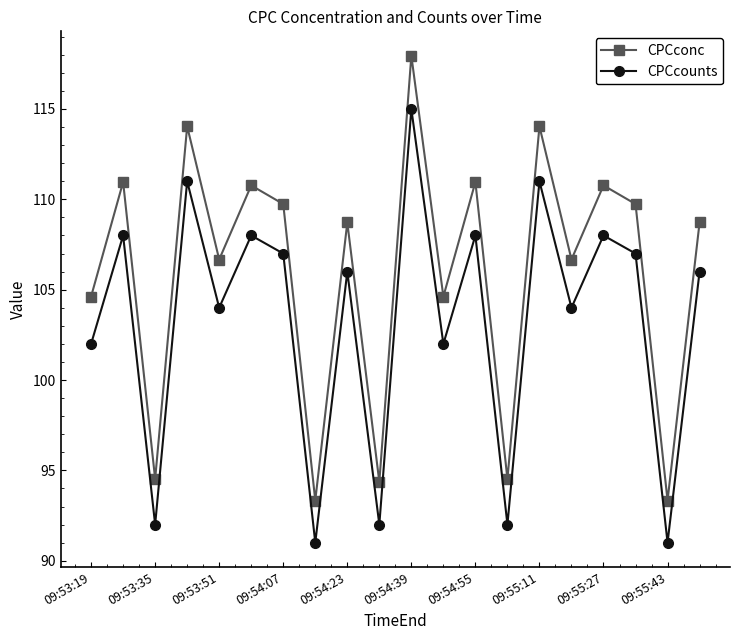

True or false: CPCcounts has more than 2 interior local peaks.

True